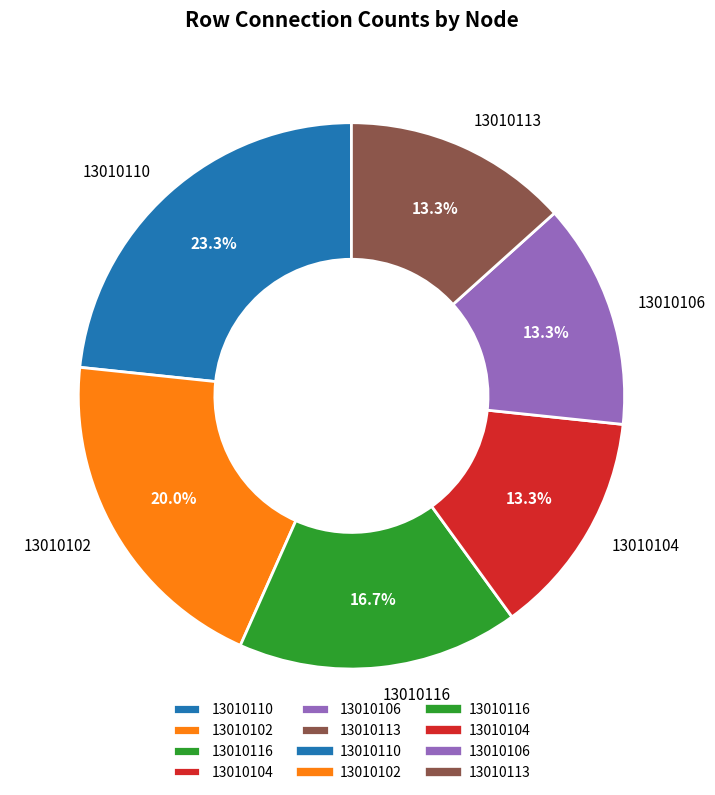

Does 13010104 account for over 50% of the chart?

No